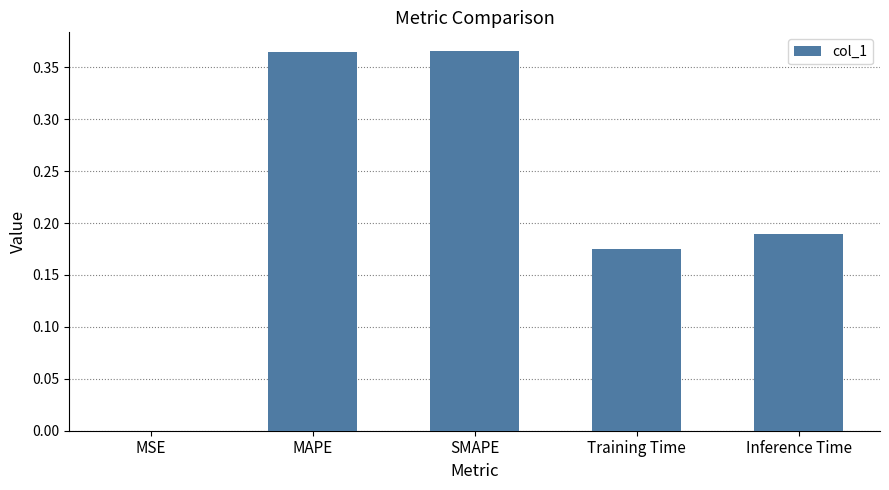

Between MAPE and MSE, which is larger?

MAPE